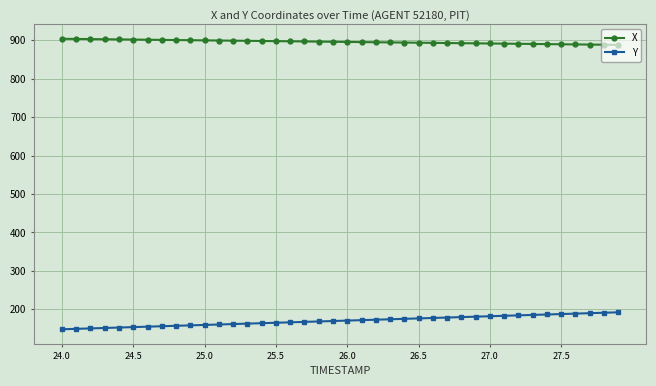

True or false: X and Y intersect in this chart.

False